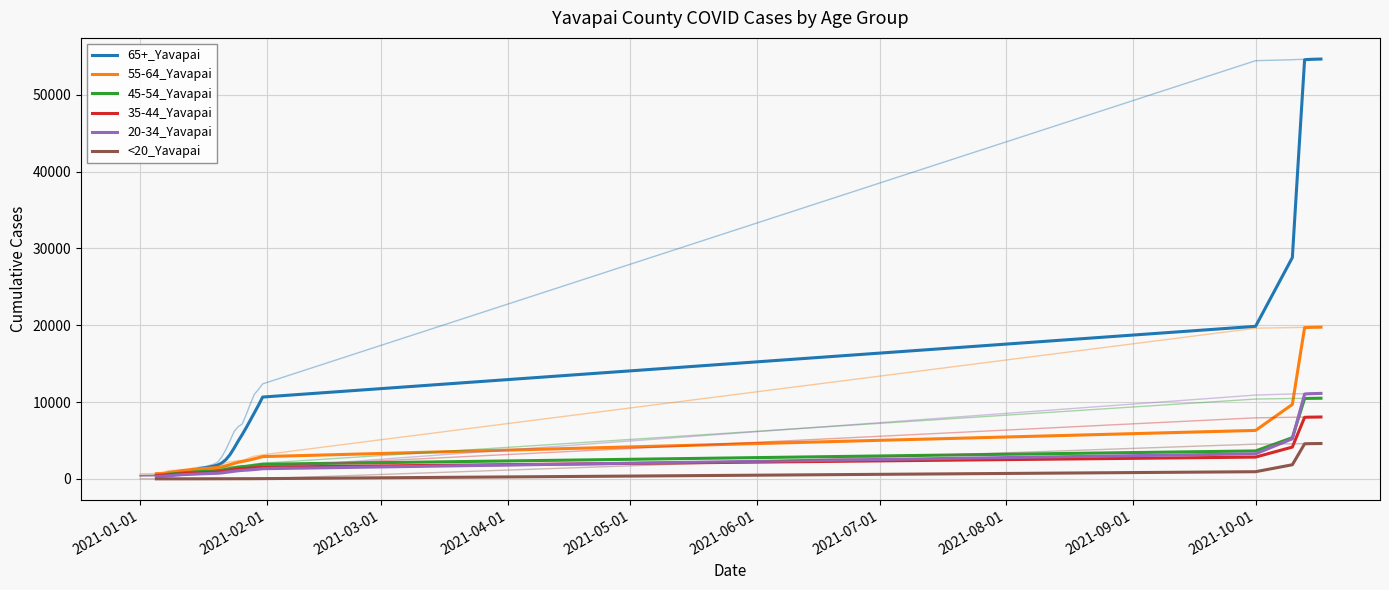

True or false: 45-54_Yavapai and <20_Yavapai intersect in this chart.

False